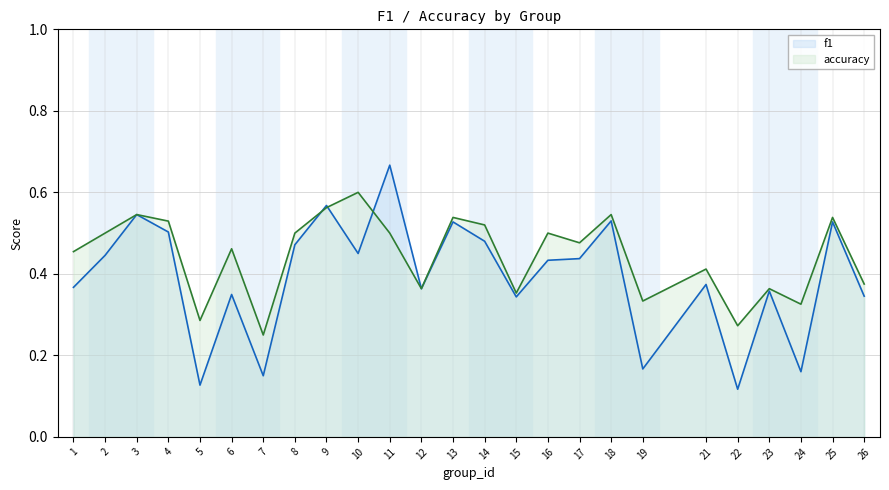

True or false: f1 and accuracy intersect in this chart.

True